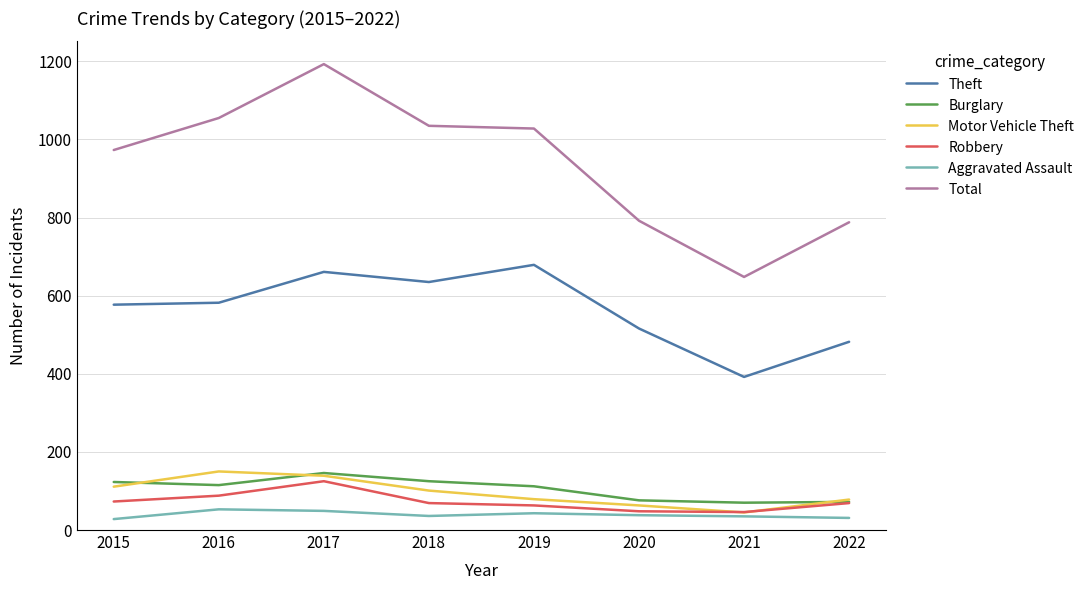

What is the lowest value of the Robbery series?

46